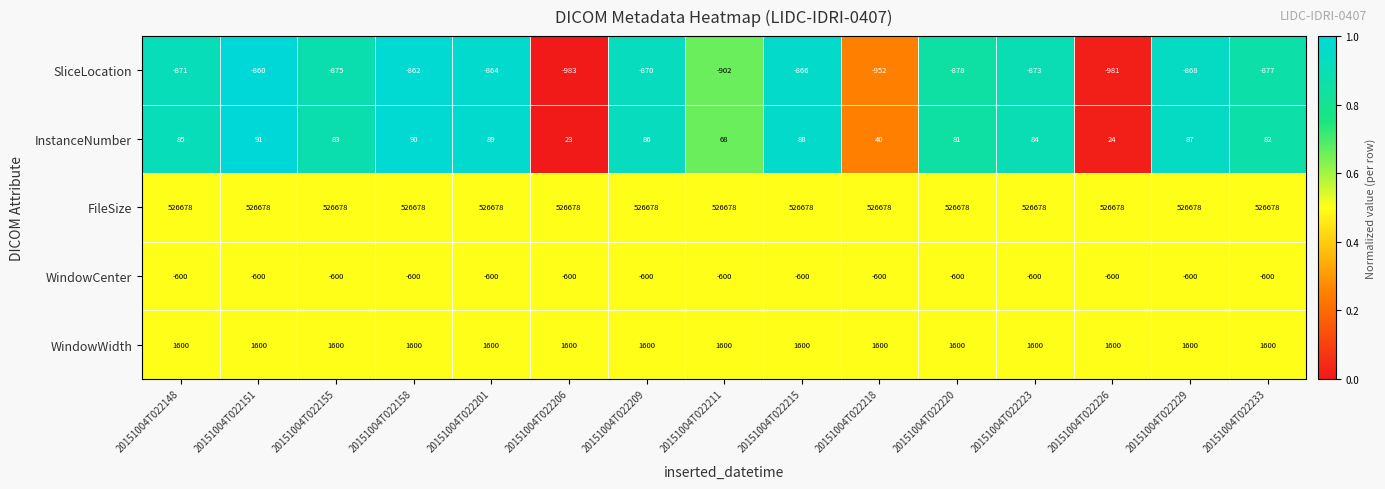

What is the total value across all series at 20151004T022201?

526903